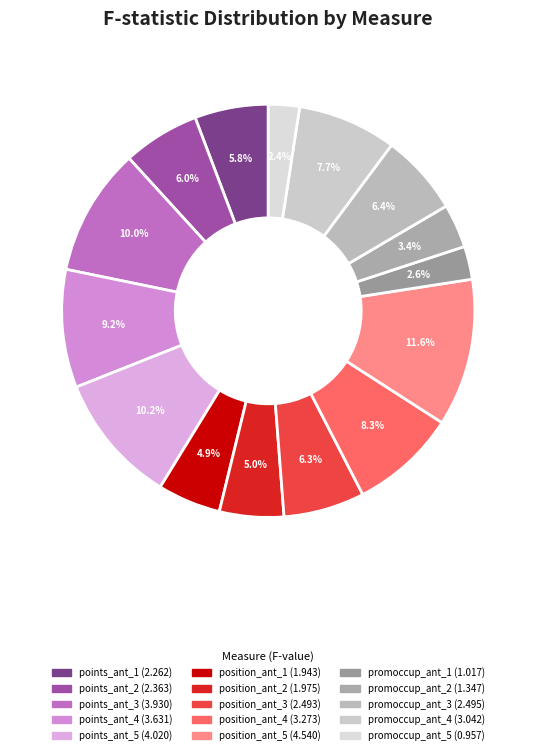

Combined, what portion of the pie is points_ant_5 and position_ant_2?

15.3%